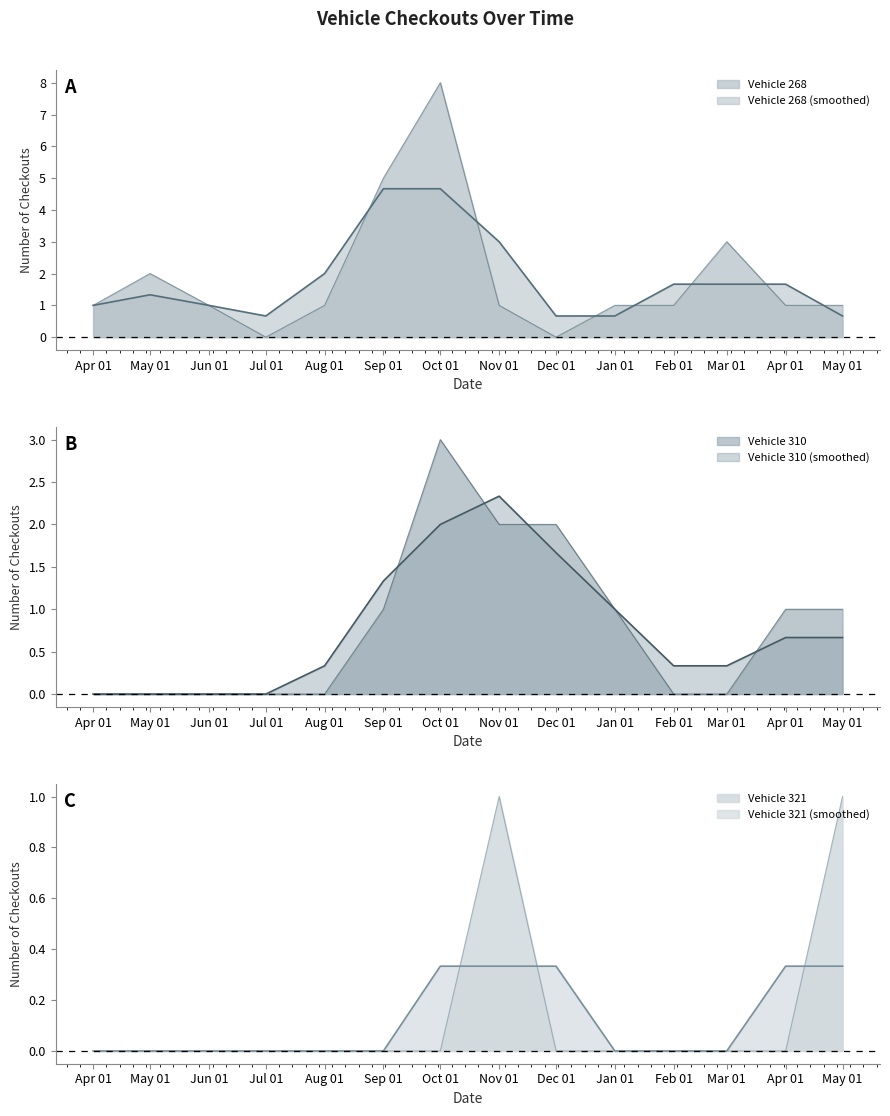

True or false: Vehicle 321 has more than 0 interior local peaks.

True